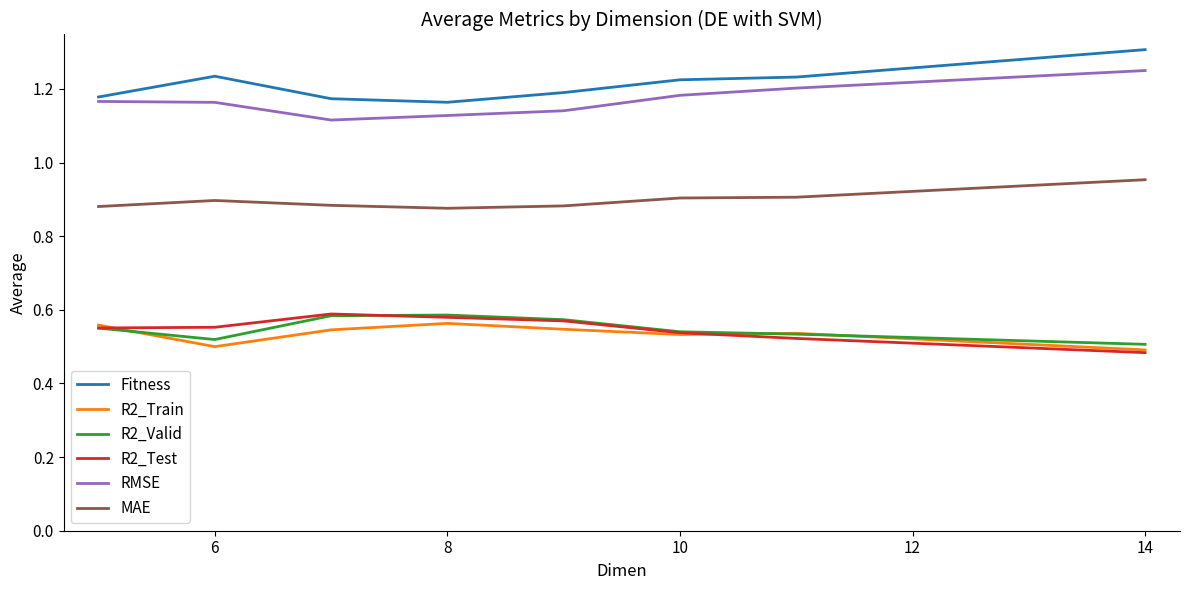

How many RMSE values are between 1 and 2?

8